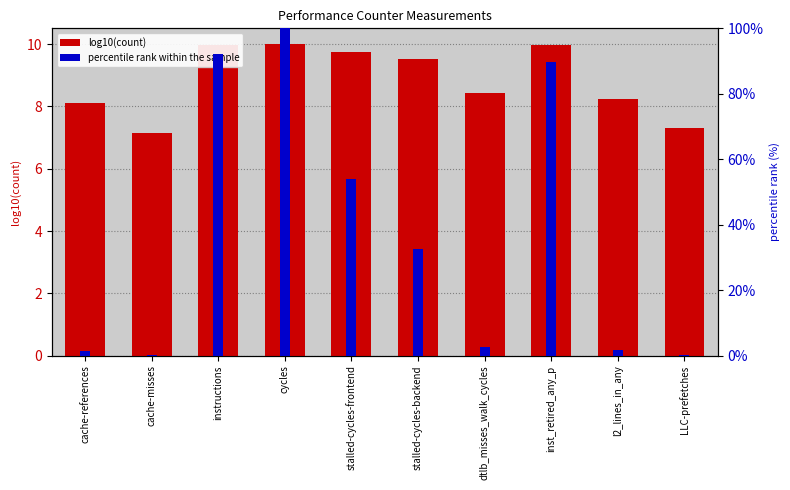

How many series are shown in this chart?

2